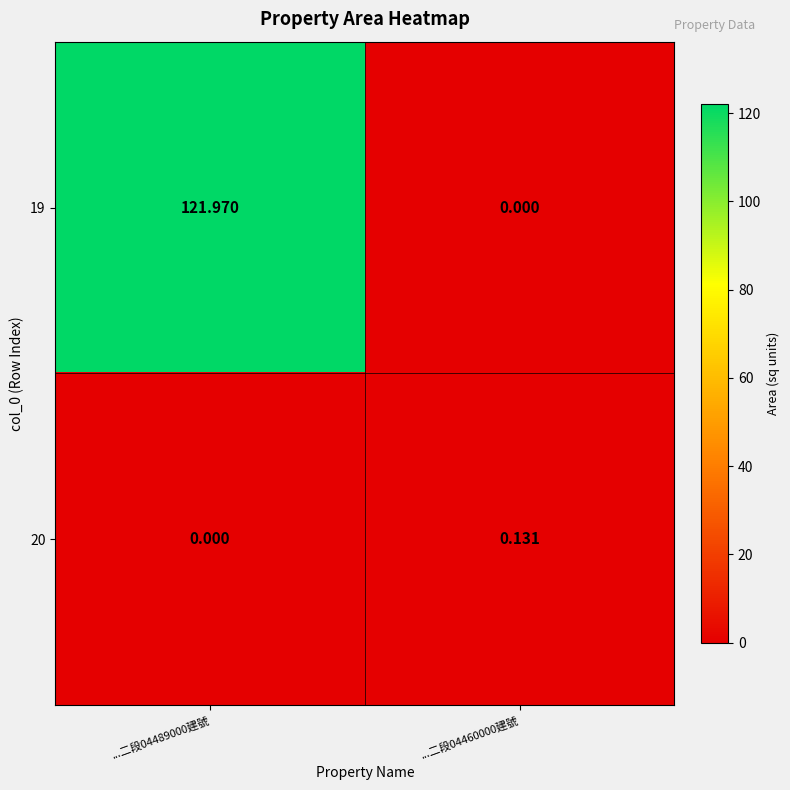

Is the value of 20 at ...二段04460000建號 greater than the value of 19 at ...二段04460000建號?

Yes